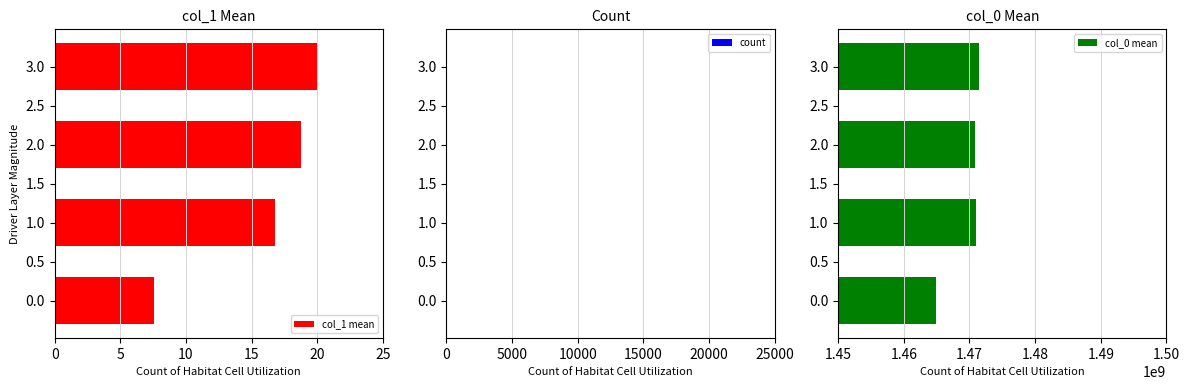

Which series has the widest spread of values?

col_0 mean